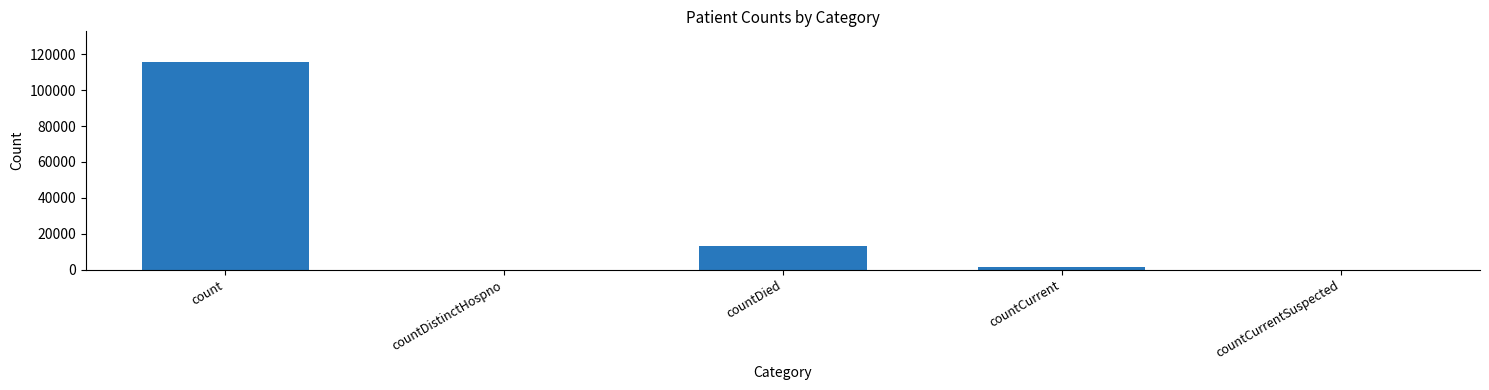

Reading left to right, what are all the values shown in this chart?

115379	0	13343	1383	0